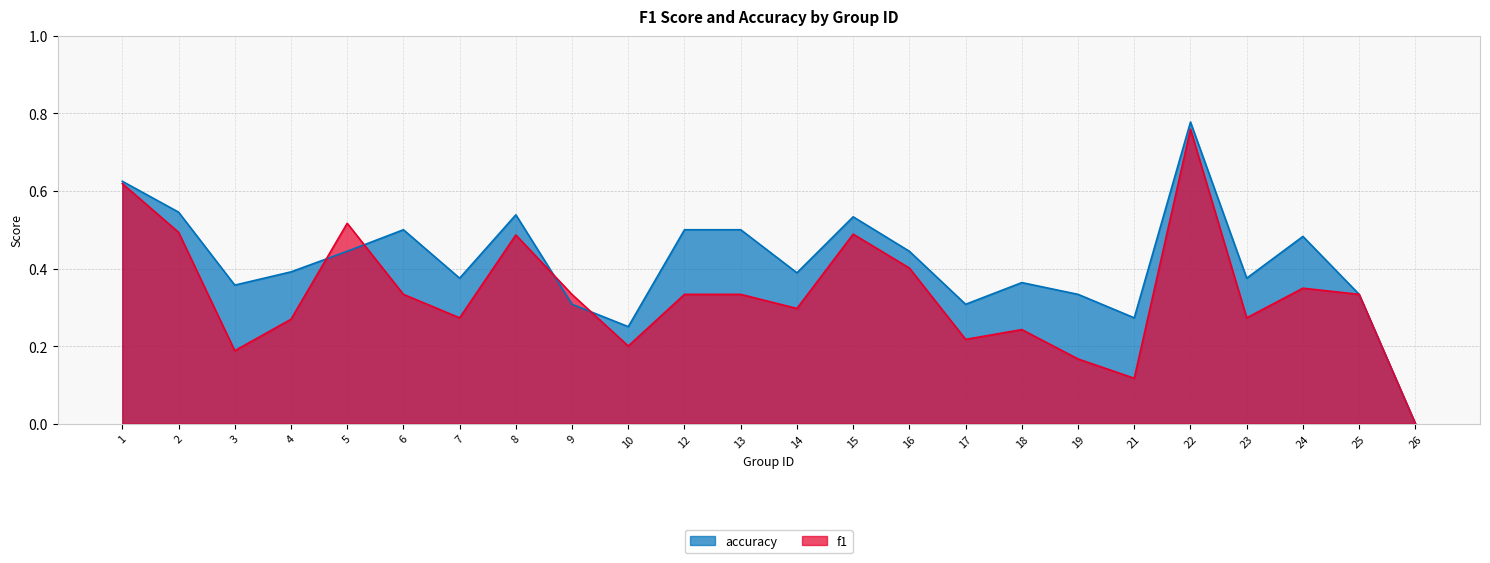

How many intersections are there between f1 and accuracy?

4